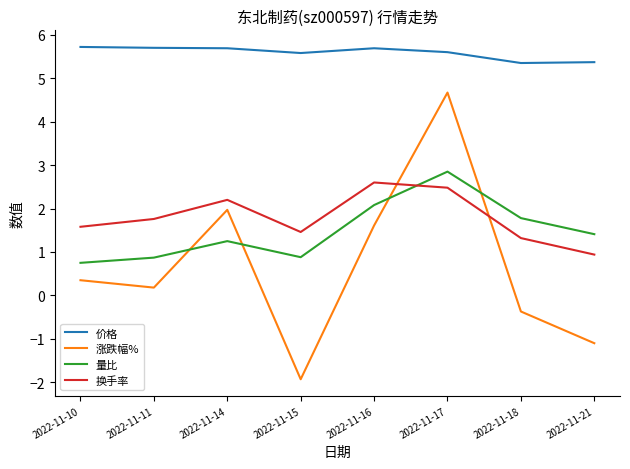

List the series in order of their peak value, highest first.

价格, 涨跌幅%, 量比, 换手率